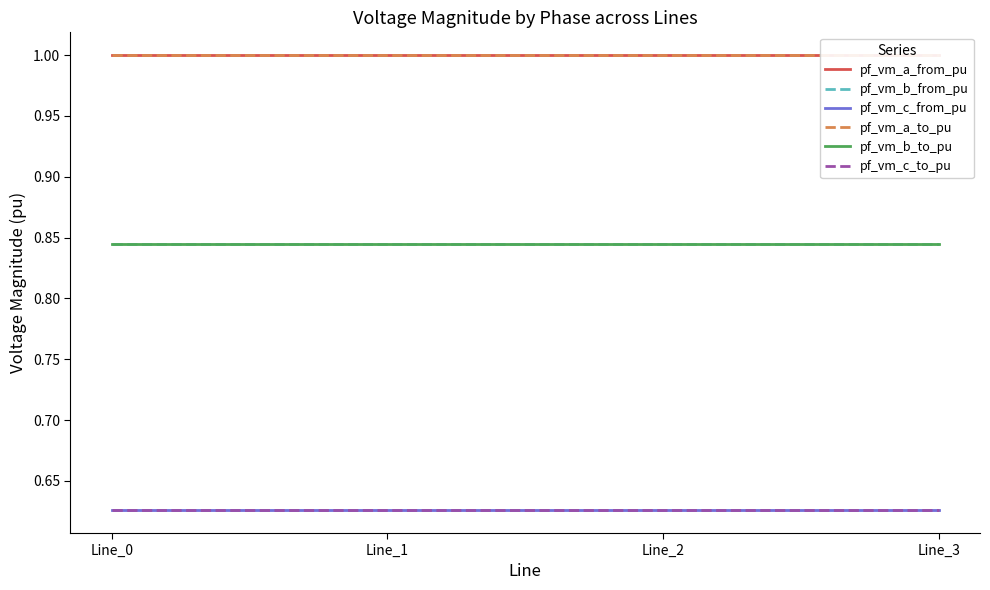

True or false: pf_vm_b_to_pu and pf_vm_a_from_pu intersect in this chart.

False